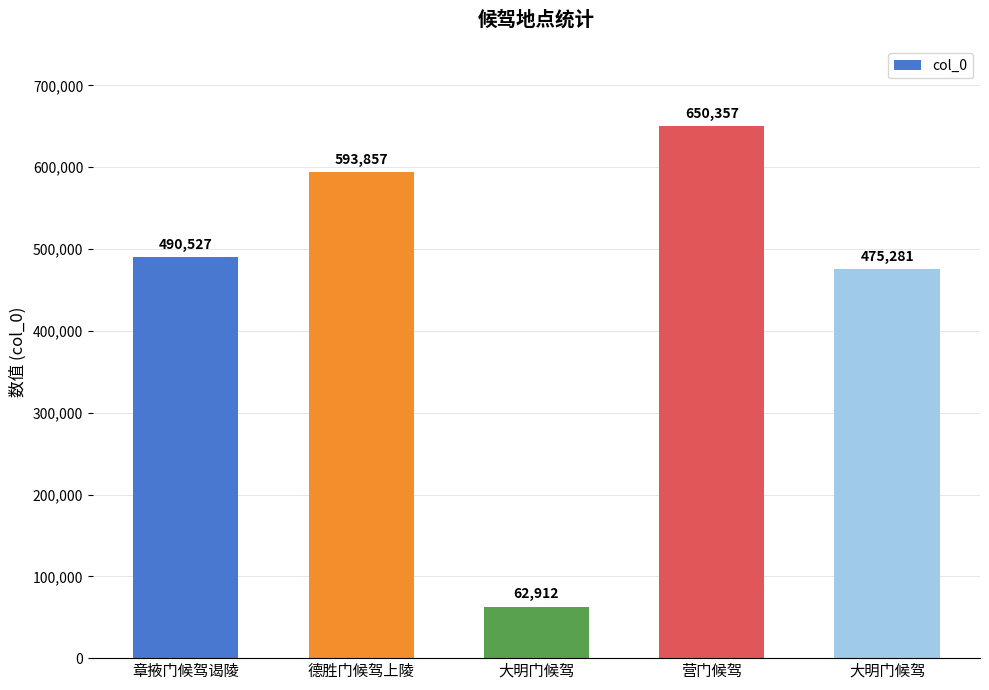

Count the number of categories in the chart.

5